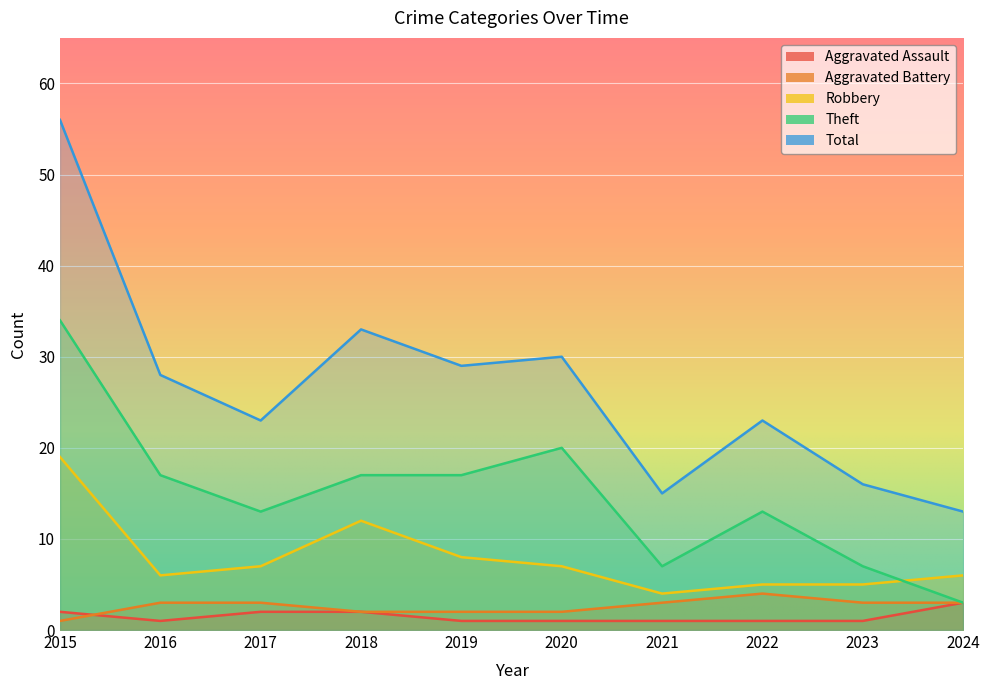

How many interior local peaks does the Robbery series have?

1